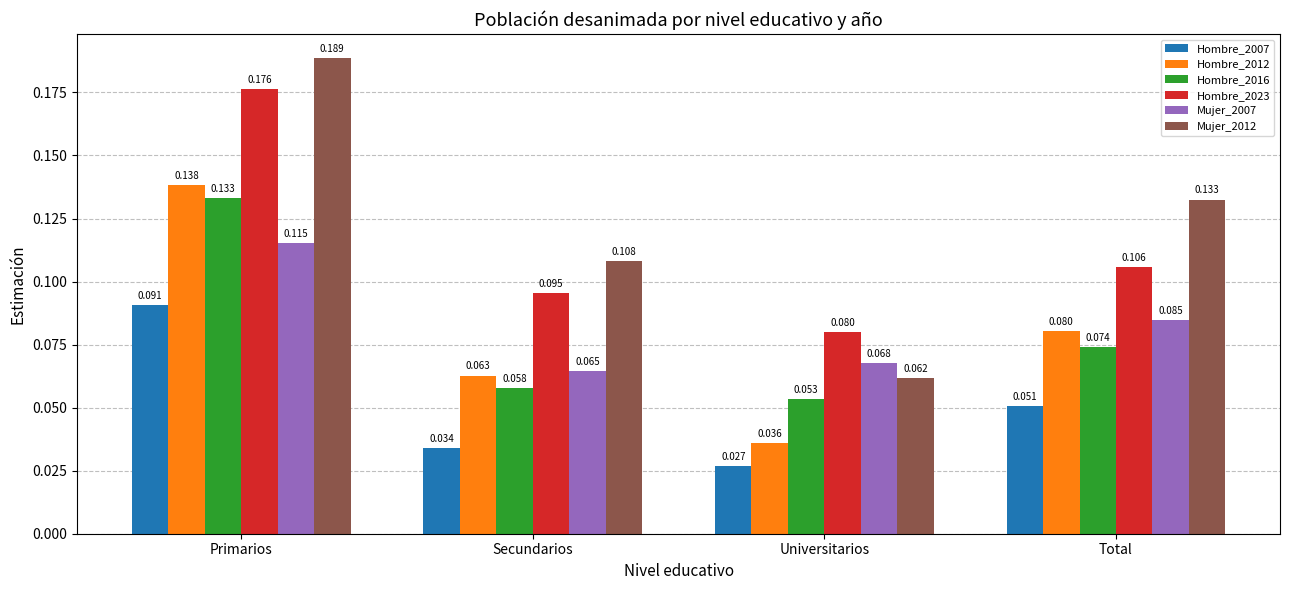

How many categories are shown in the chart?

4